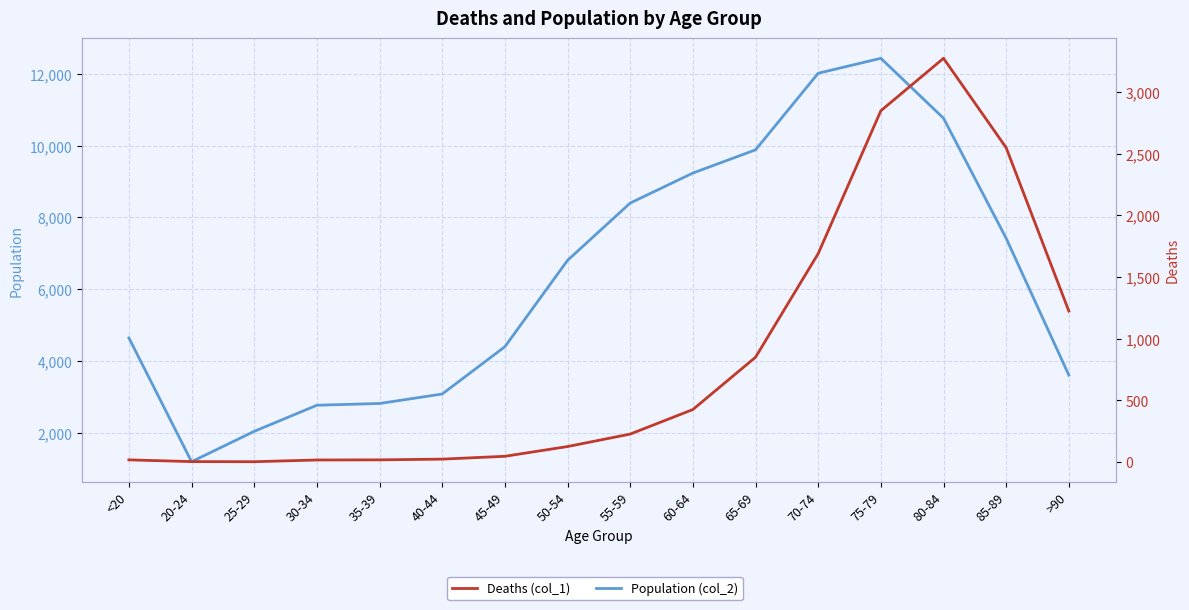

Rank the series by their maximum value, from lowest to highest.

Deaths (col_1), Population (col_2)